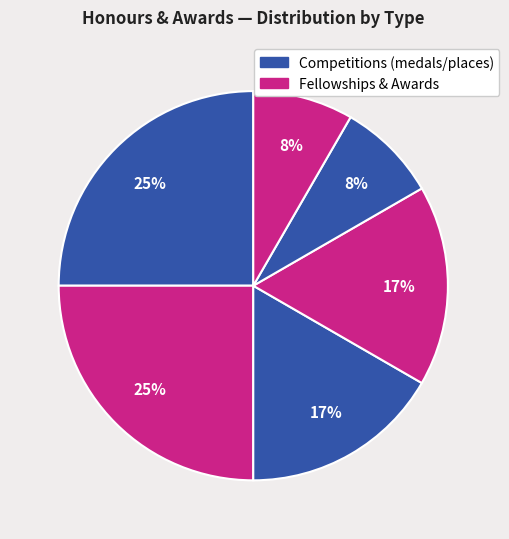

To the nearest percent, what is the average slice percentage?

17%